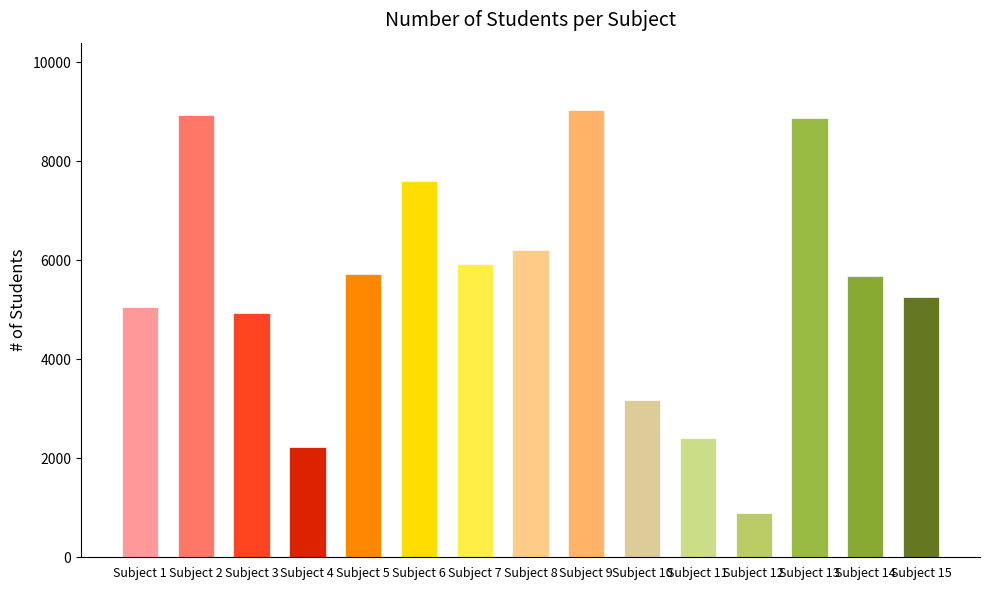

Are the bars grouped side by side (vs. stacked)?

No